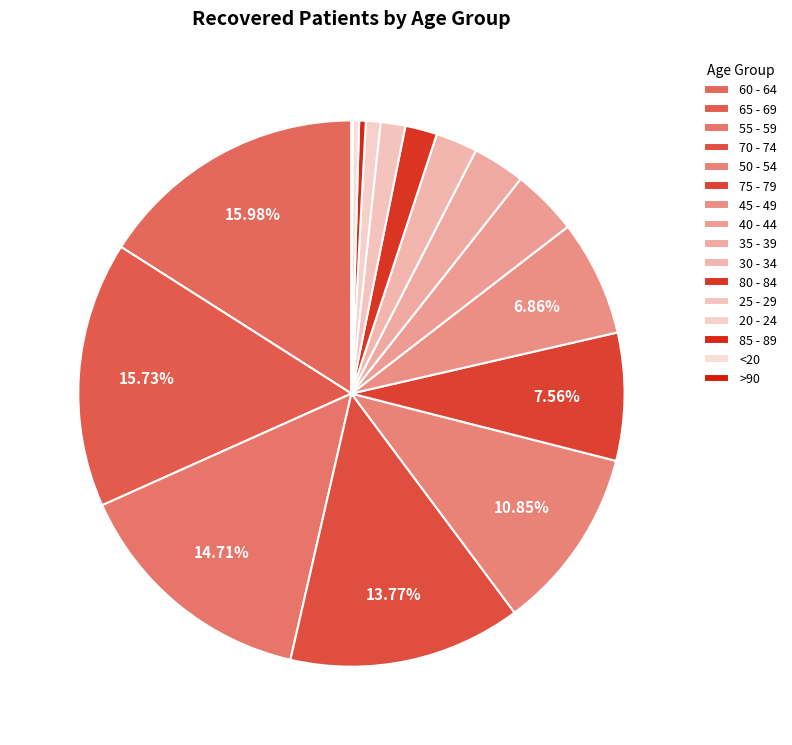

To the nearest percent, what is the combined percentage of 45 - 49 and 80 - 84?

9%